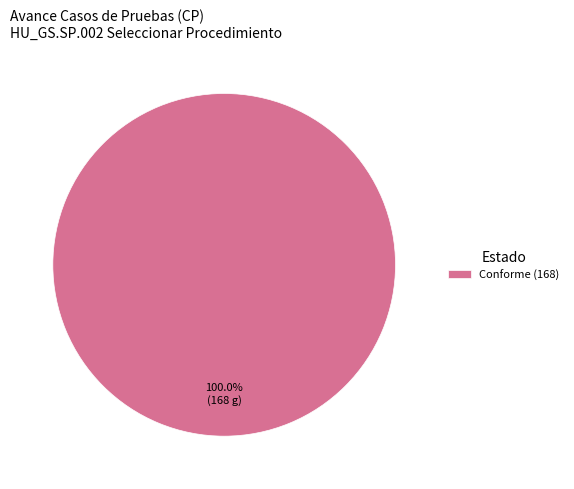

Does any single category account for the majority?

Yes